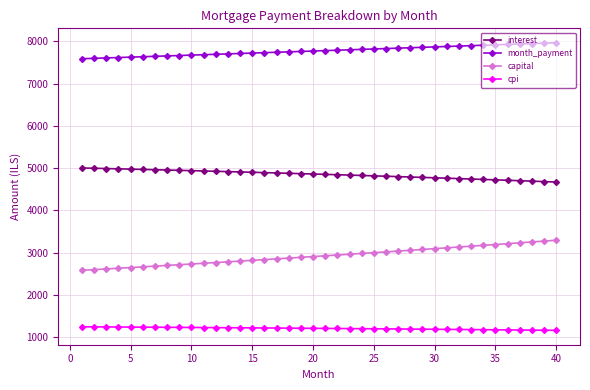

What are all the series names shown in the legend?

interest, month_payment, capital, cpi